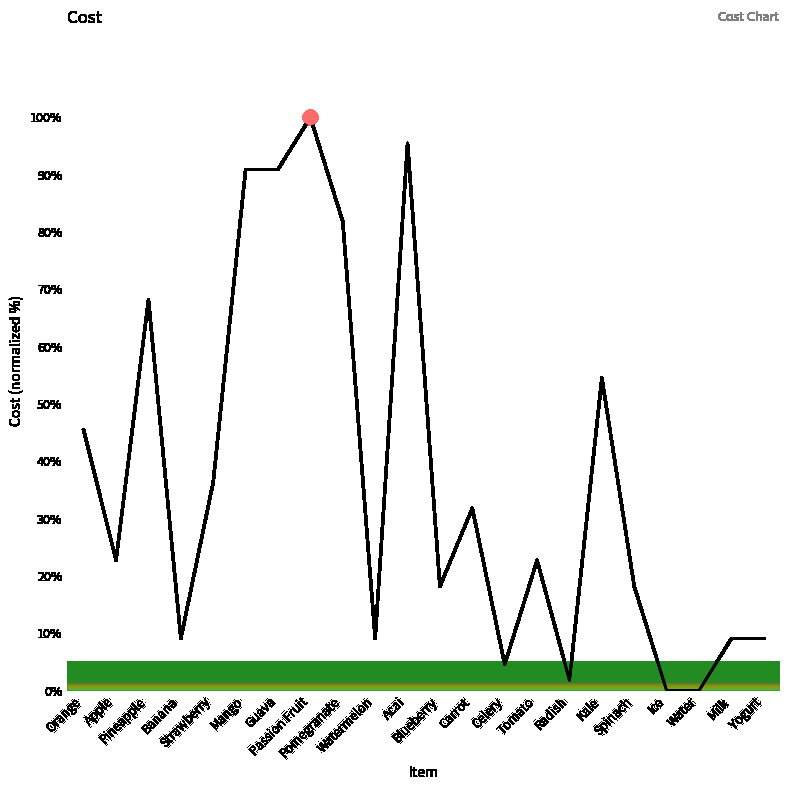

List the labels in order of value, largest first.

Passion Fruit, Acai, Mango, Guava, Pomegranate, Pineapple, Kale, Orange, Strawberry, Carrot, Apple, Tomato, Blueberry, Spinach, Banana, Watermelon, Milk, Yogurt, Celery, Radish, Ice, Water